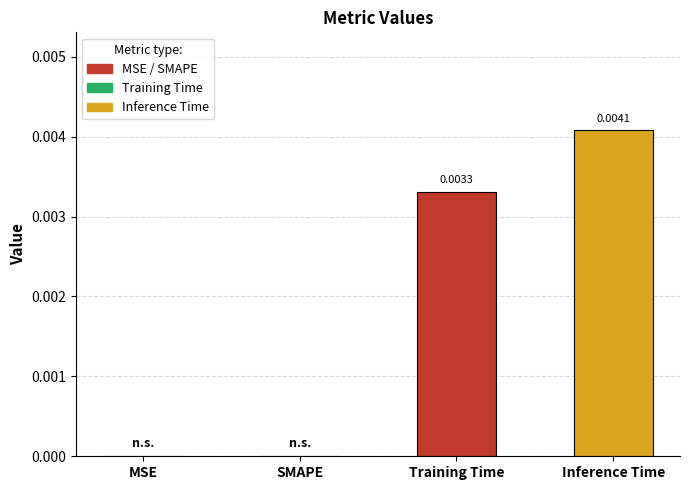

Is it true that the value at Inference Time is 0.0?

True